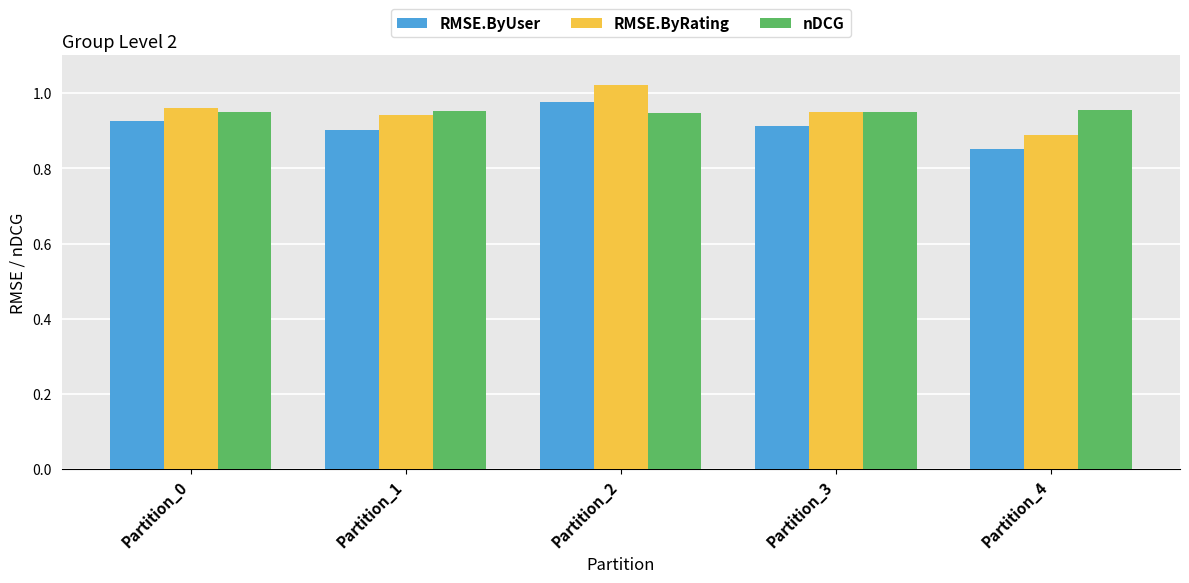

Is it true that nDCG equals 0.9 at Partition_0?

True